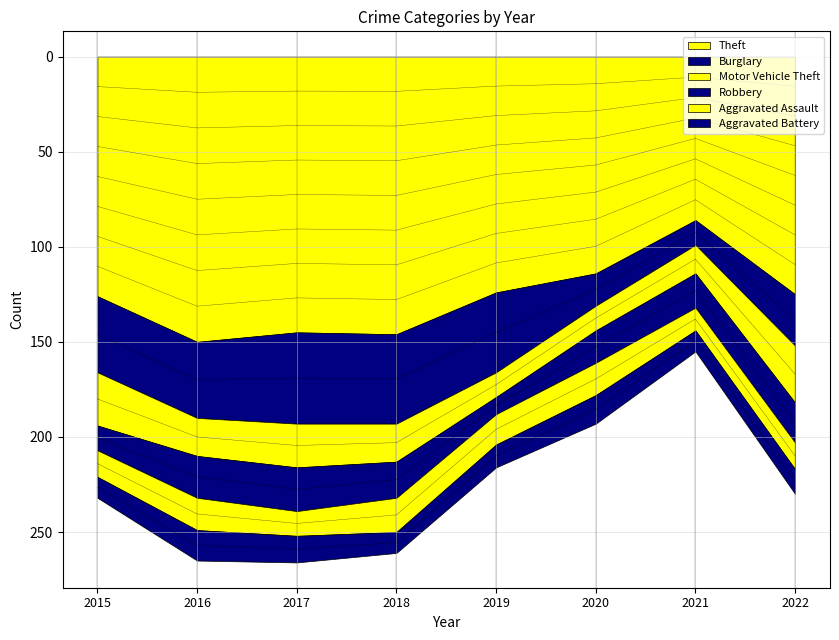

What is the total value across all series at 2019?

216